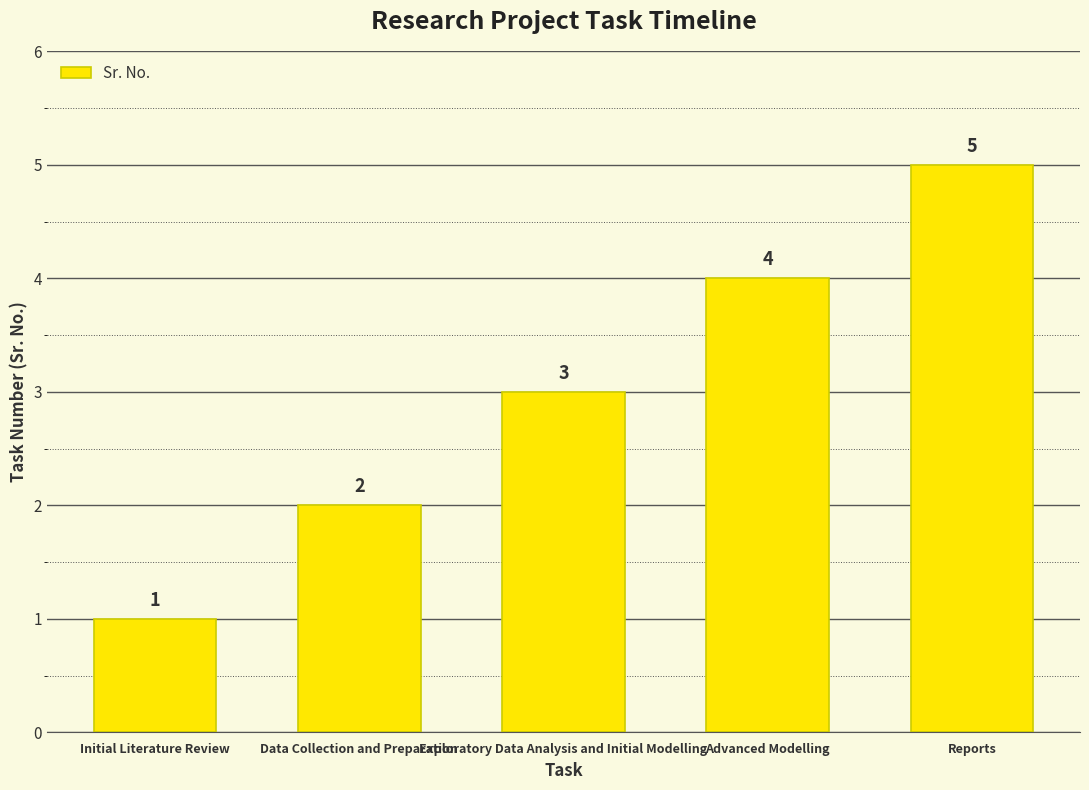

Reading left to right, extract all data points from this chart.

Initial Literature Review=1	Data Collection and Preparation=2	Exploratory Data Analysis and Initial Modelling=3	Advanced Modelling=4	Reports=5